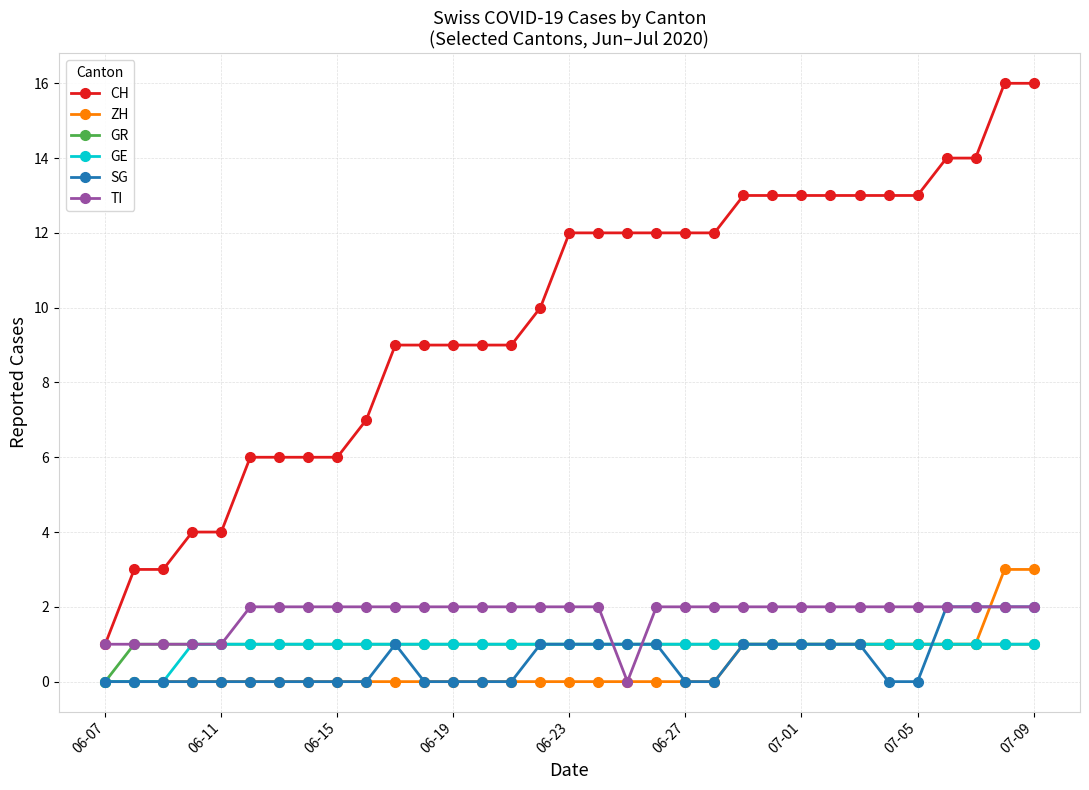

How many lines are shown in the chart?

6